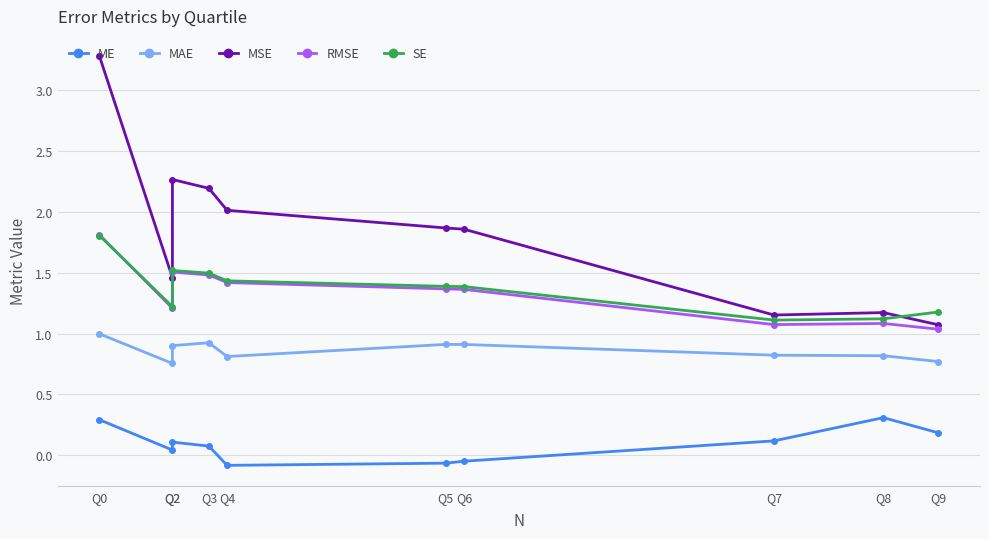

Is it true that MSE equals 1.2 at Q8?

True